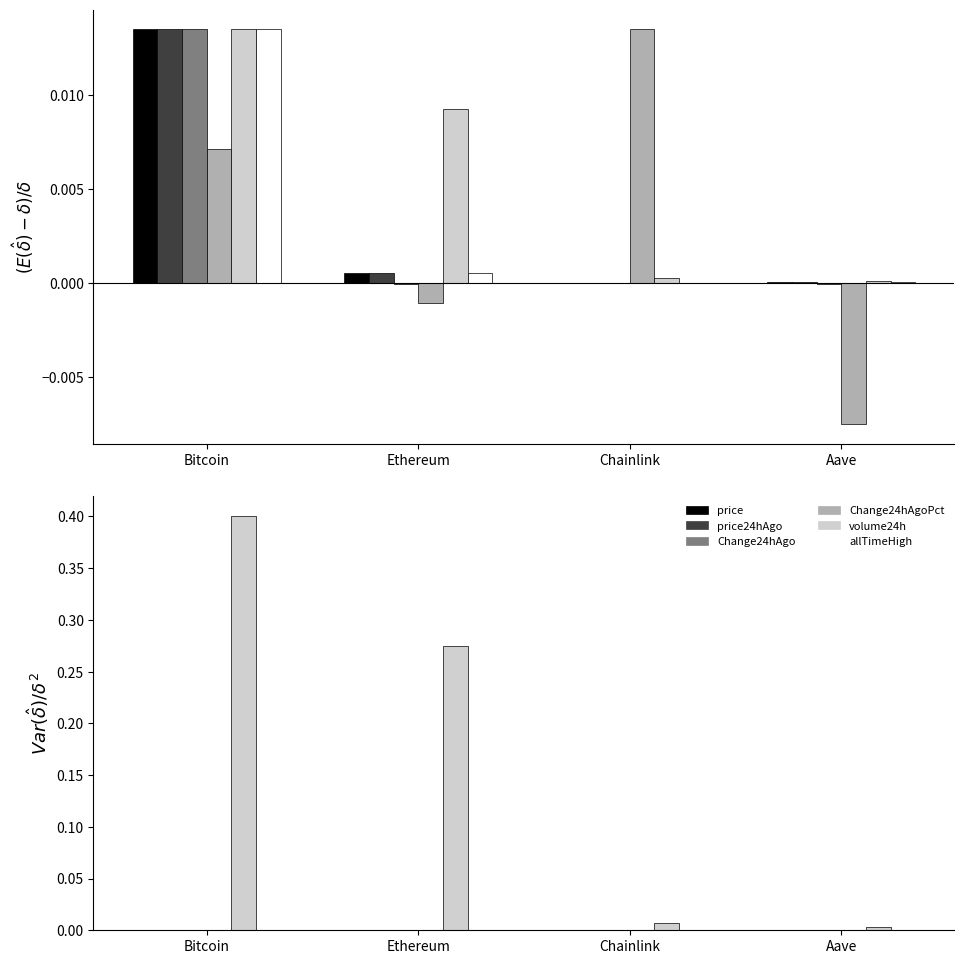

What position from the right is Chainlink?

2